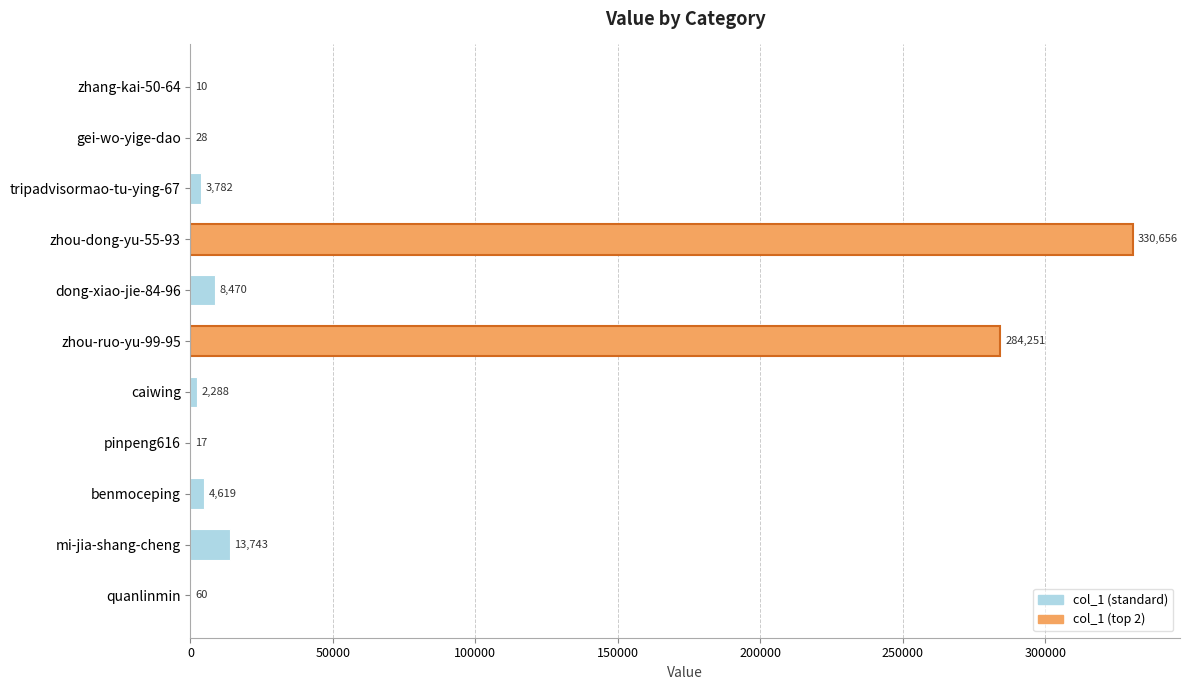

True or false: the data shows 28 at gei-wo-yige-dao.

True